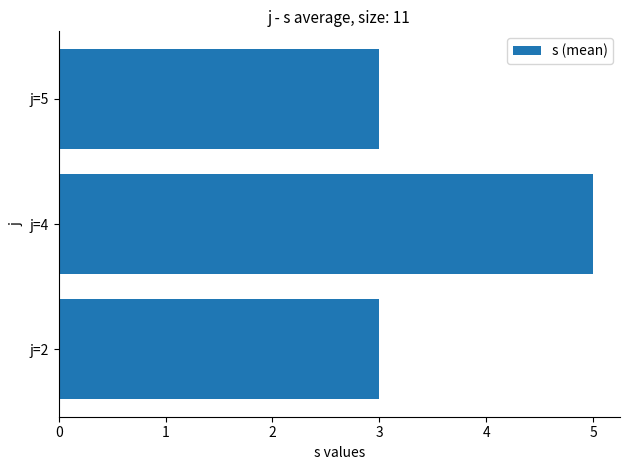

At which category does the chart reach its peak across all series?

j=4